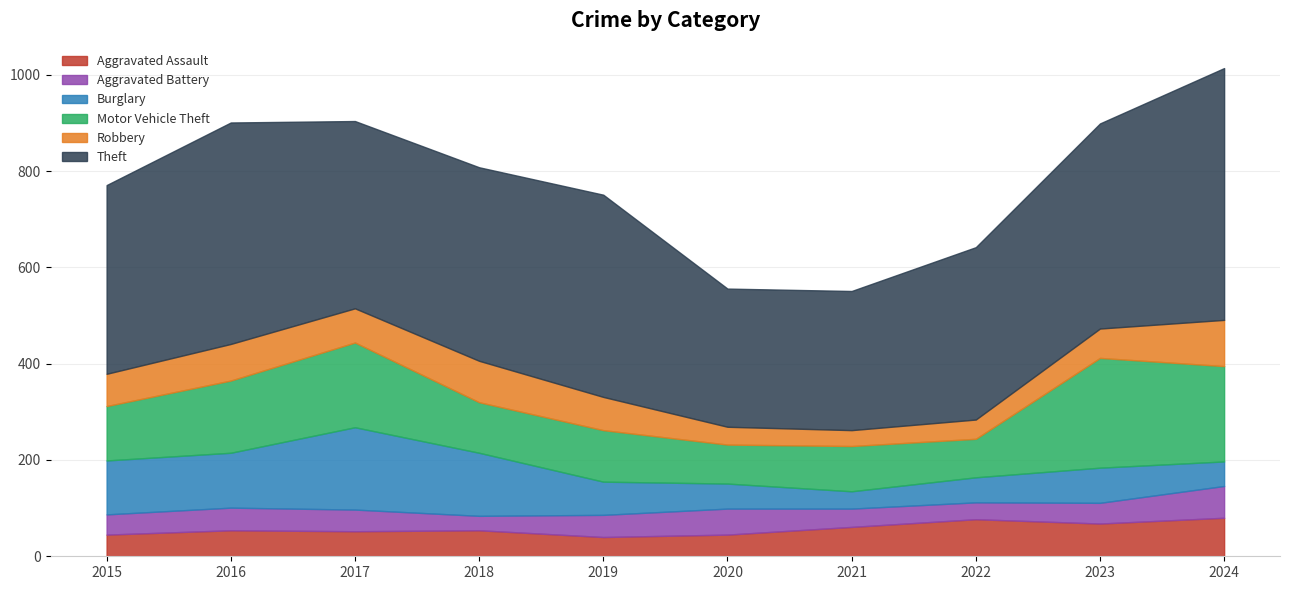

What is the difference between the Aggravated Assault values at 2016 and 2022?

23